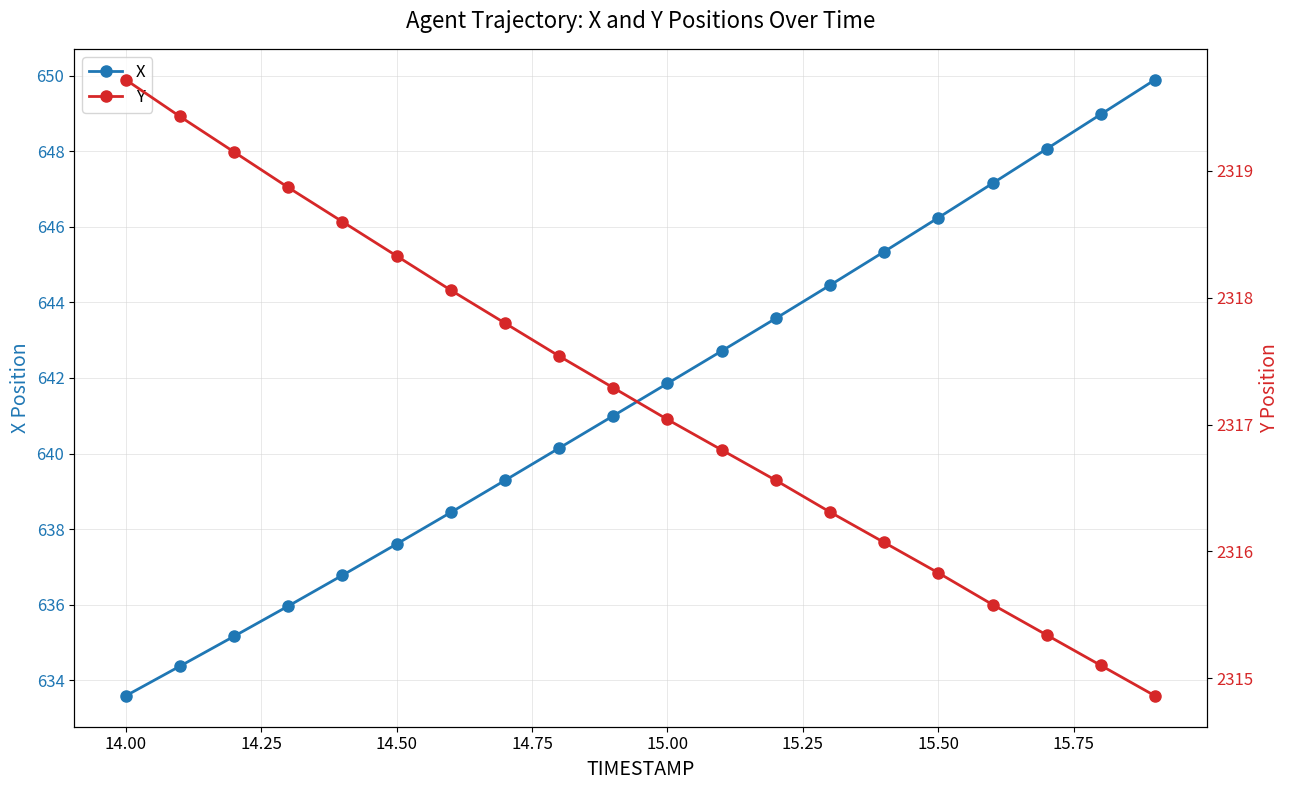

True or false: Y has more than 0 interior local peaks.

False